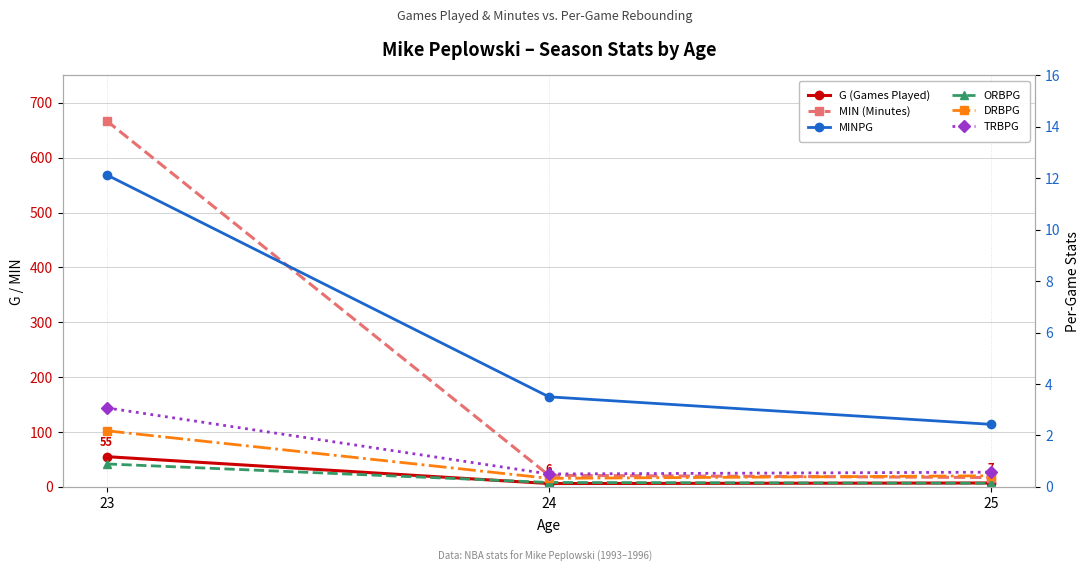

What is the difference between the maximum and minimum values in the TRBPG series?

2.6